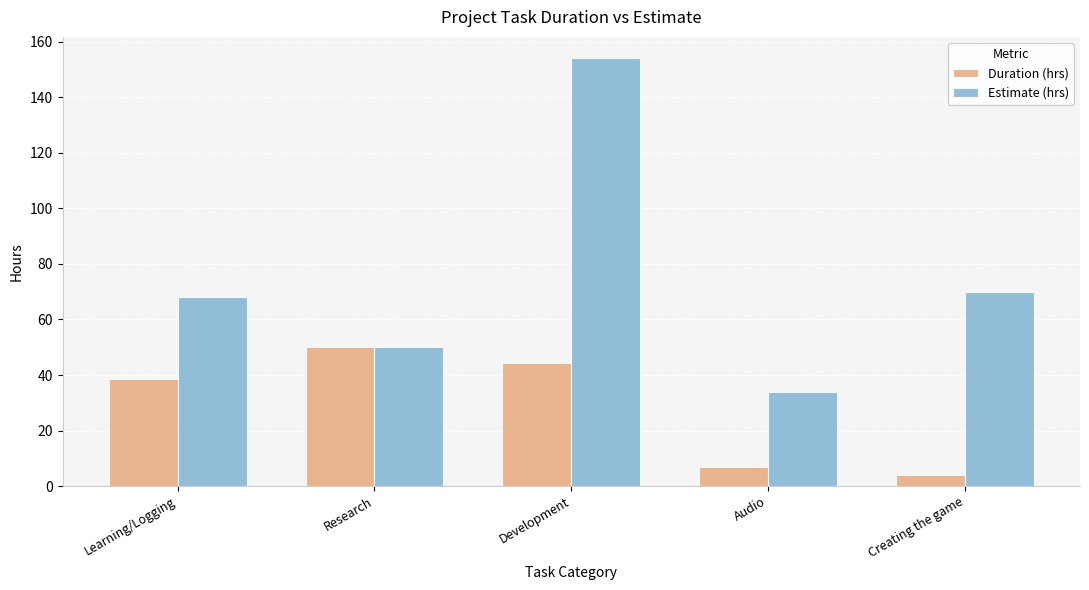

What are all the series names shown in the legend?

Duration (hrs), Estimate (hrs)